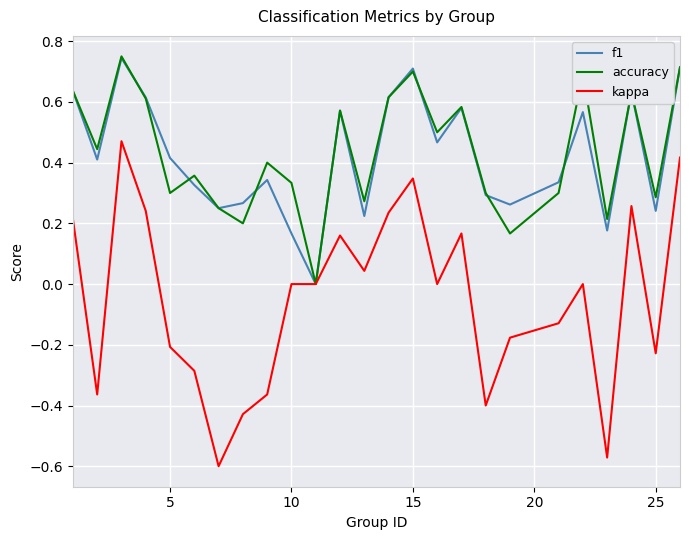

Which series has the largest range (max minus min)?

kappa